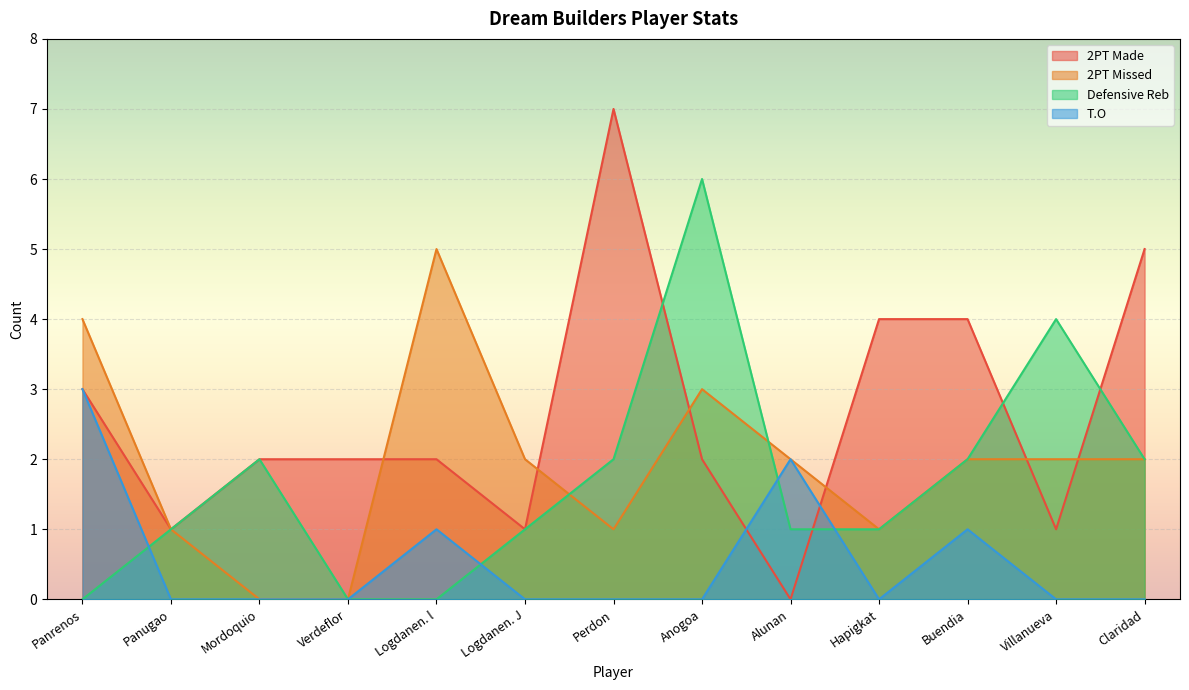

What position from the left is Perdon?

7